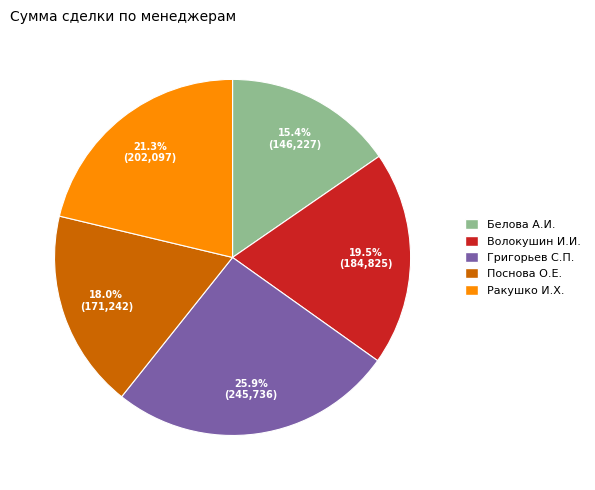

What percentage is NOT represented by Григорьев С.П.?

74.1%